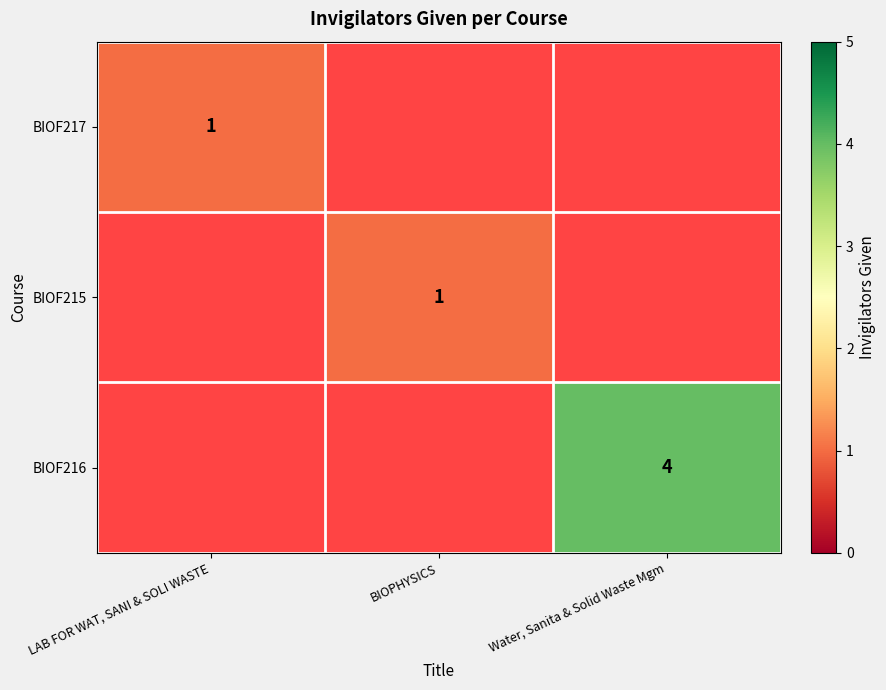

Is it true that BIOF217 equals 1 at LAB FOR WAT, SANI & SOLI WASTE?

True